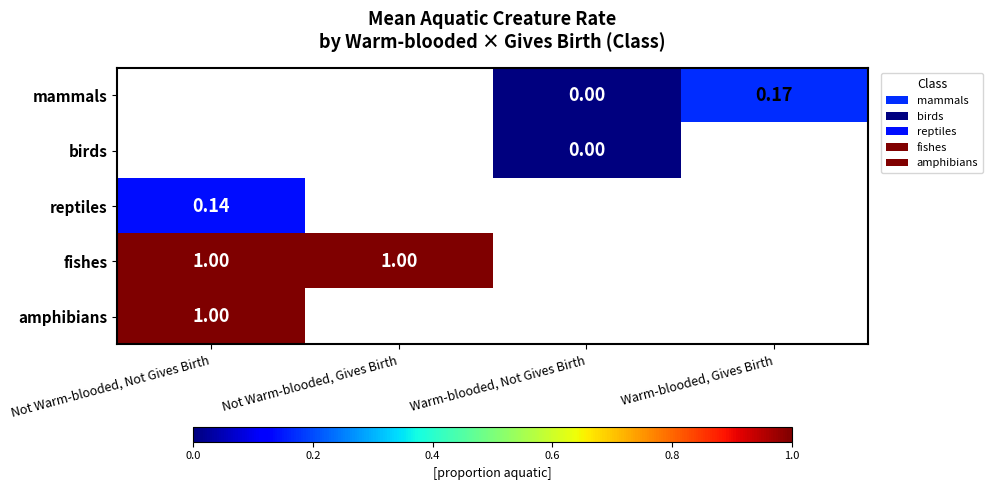

List the labels in order of amphibians value, smallest first.

Not Warm-blooded, Not Gives Birth, Not Warm-blooded, Gives Birth, Warm-blooded, Not Gives Birth, Warm-blooded, Gives Birth